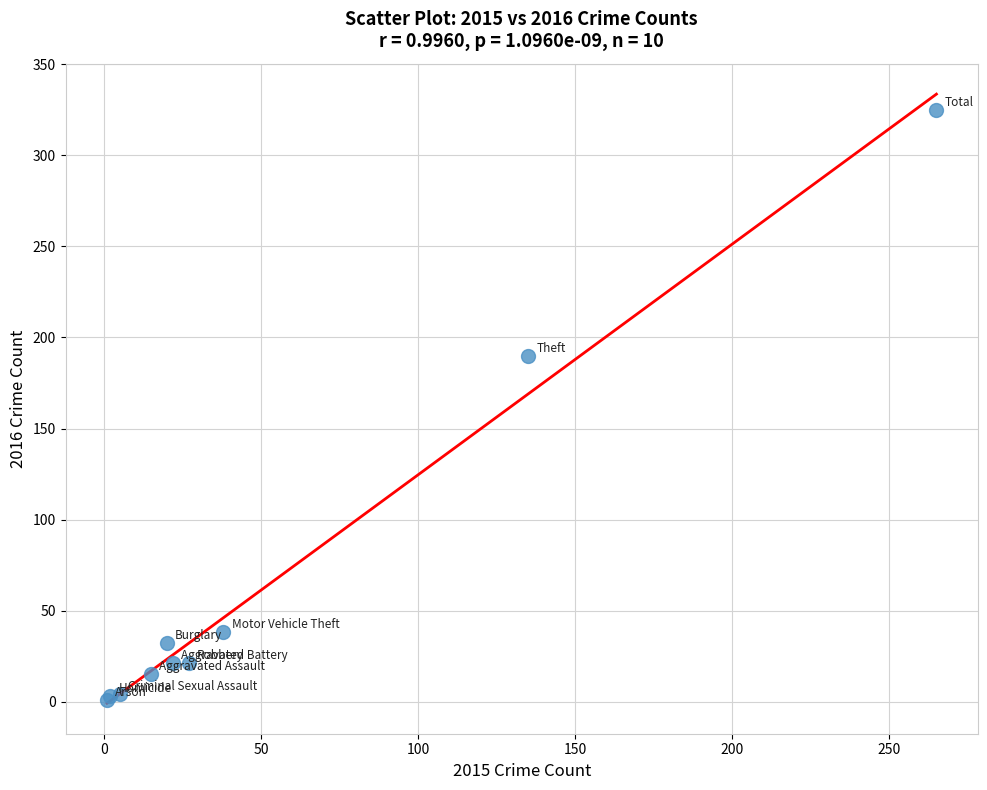

What Y value in the scatter plot is closest to 163?

190